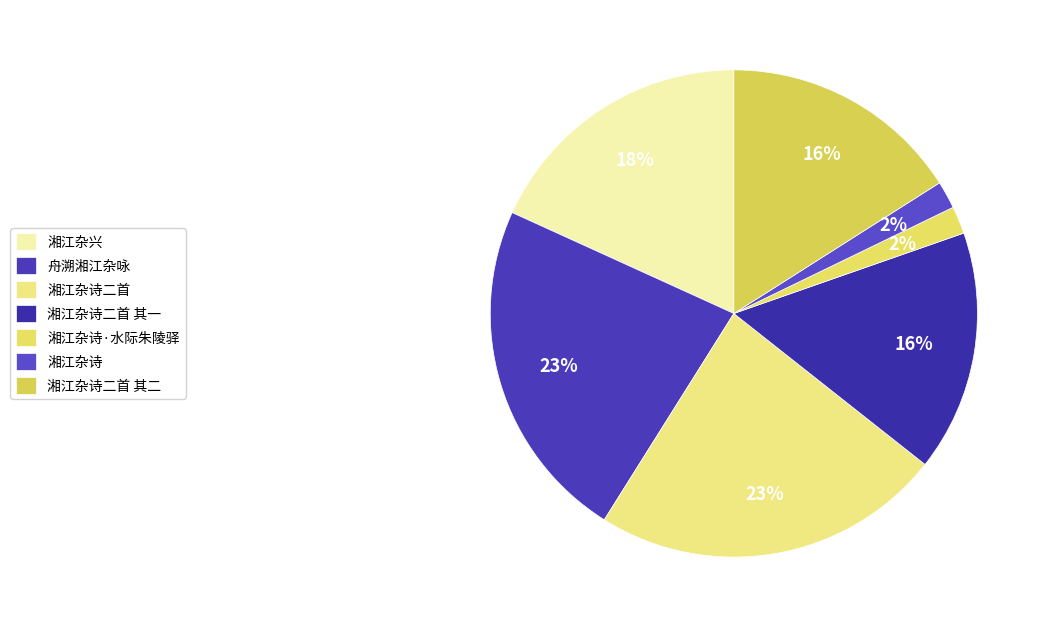

Combined, do 湘江杂诗·水际朱陵驿 and 舟溯湘江杂咏 account for over 50%?

No